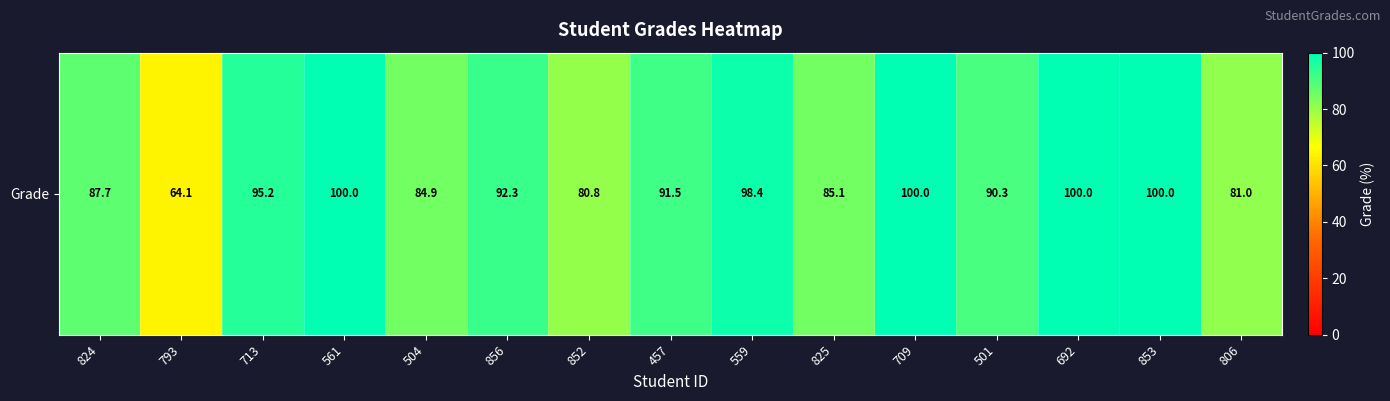

Where is the data nearest to the value 82?

806